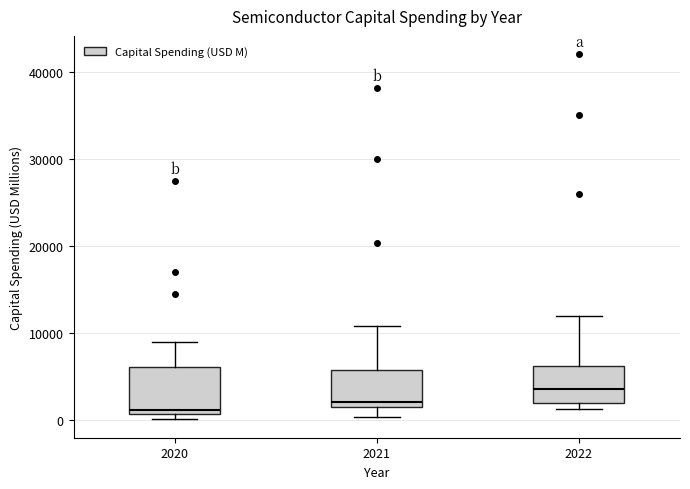

Comparing the boxes themselves (not the whiskers), which one is the tallest?

2020